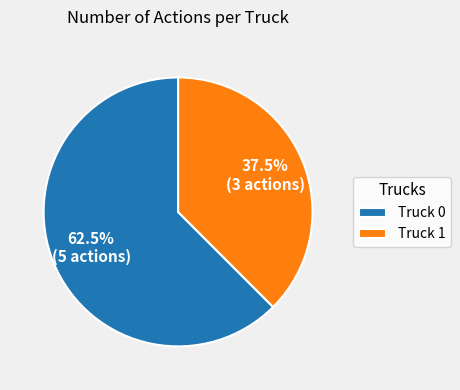

What is the largest slice in the pie chart?

Truck 0